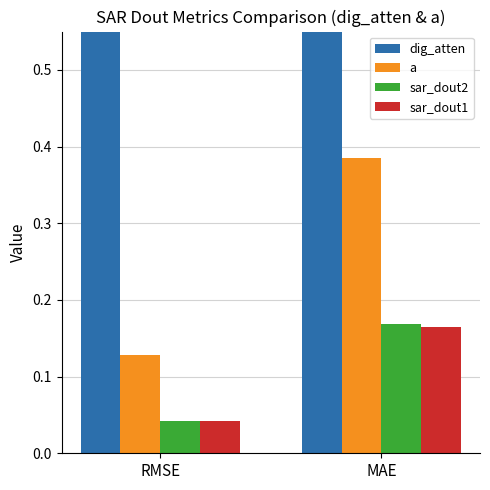

What is the highest value of the a series?

0.4